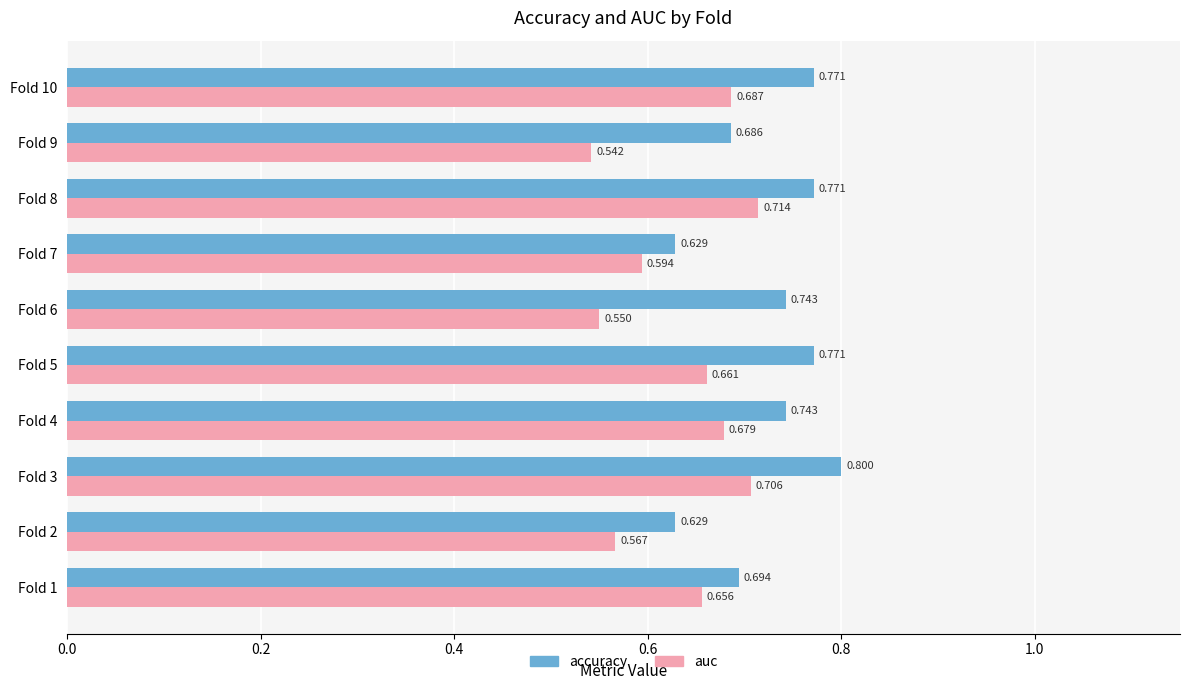

At Fold 3, list the series in order from largest to smallest.

accuracy, auc